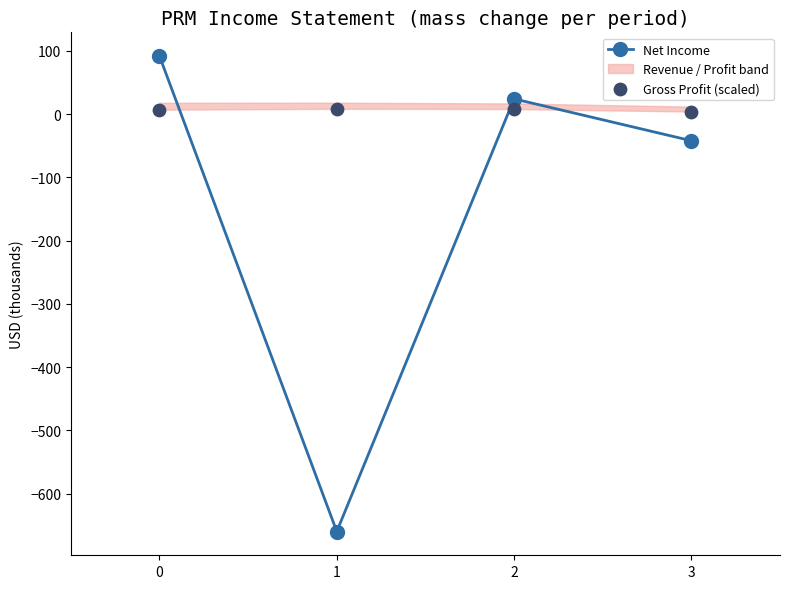

What is the total value across all series at 0?

98.9